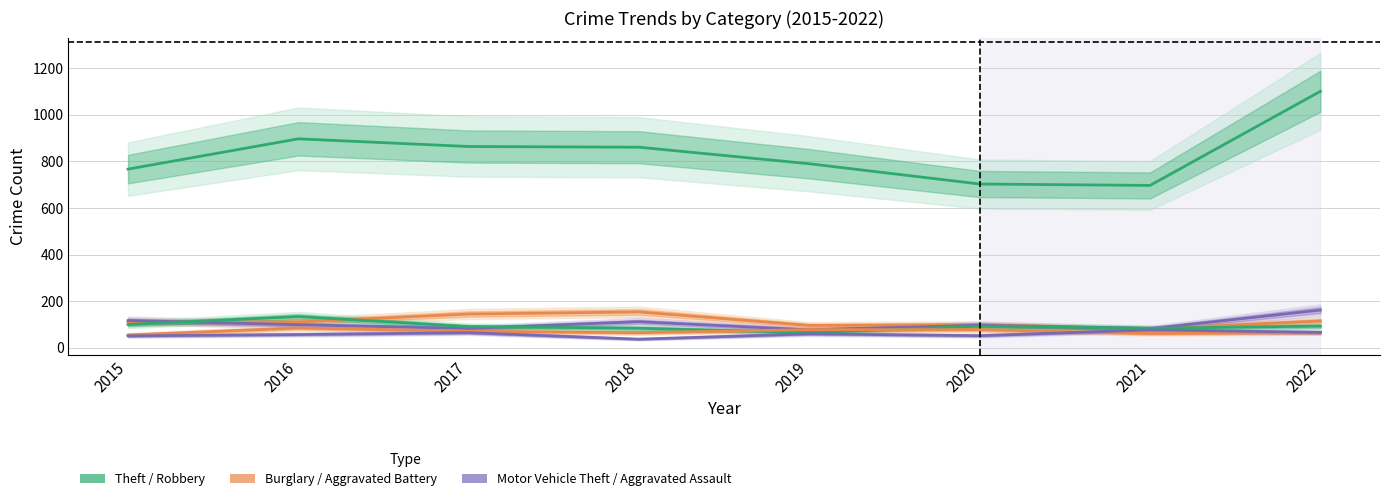

Which series has the largest range (max minus min)?

Theft